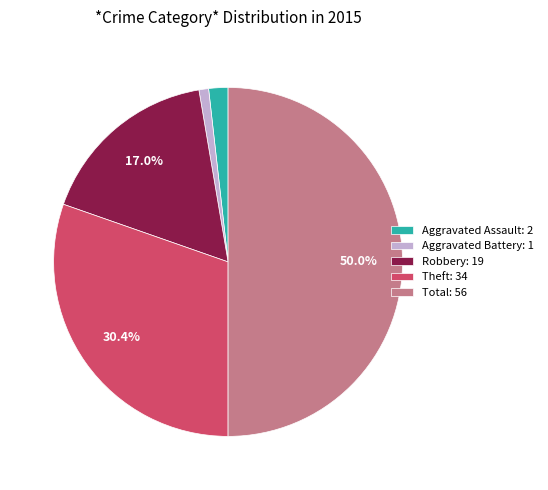

Rank the categories by value from highest to lowest.

Total, Theft, Robbery, Aggravated Assault, Aggravated Battery